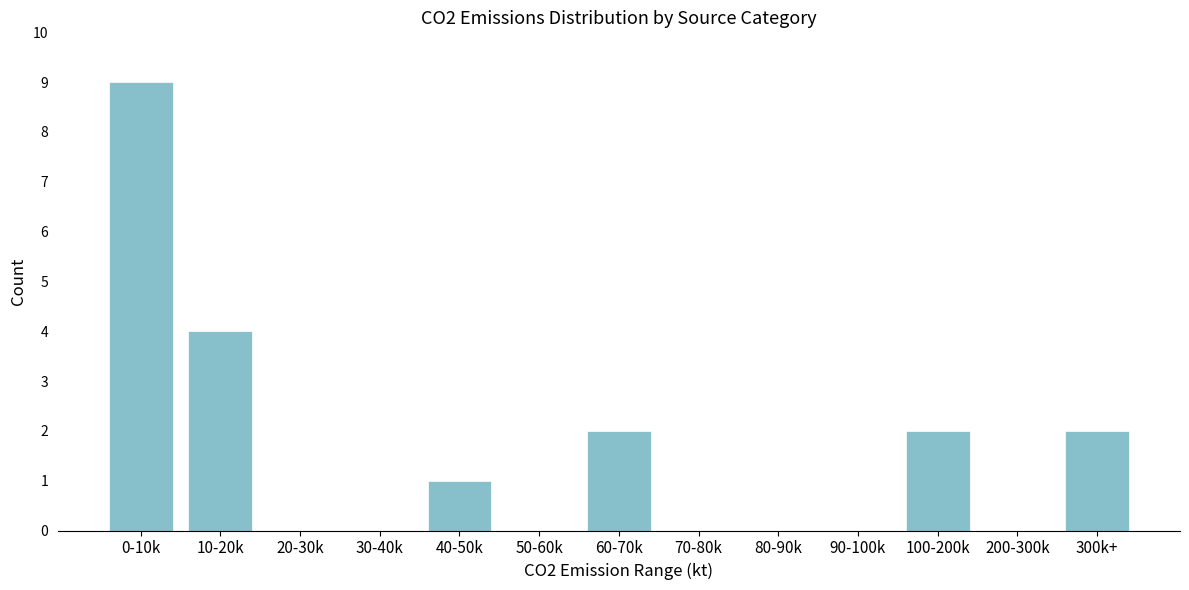

Reading left to right, what are all the values shown in this chart?

0-10k=9	10-20k=4	20-30k=0	30-40k=0	40-50k=1	50-60k=0	60-70k=2	70-80k=0	80-90k=0	90-100k=0	100-200k=2	200-300k=0	300k+=2